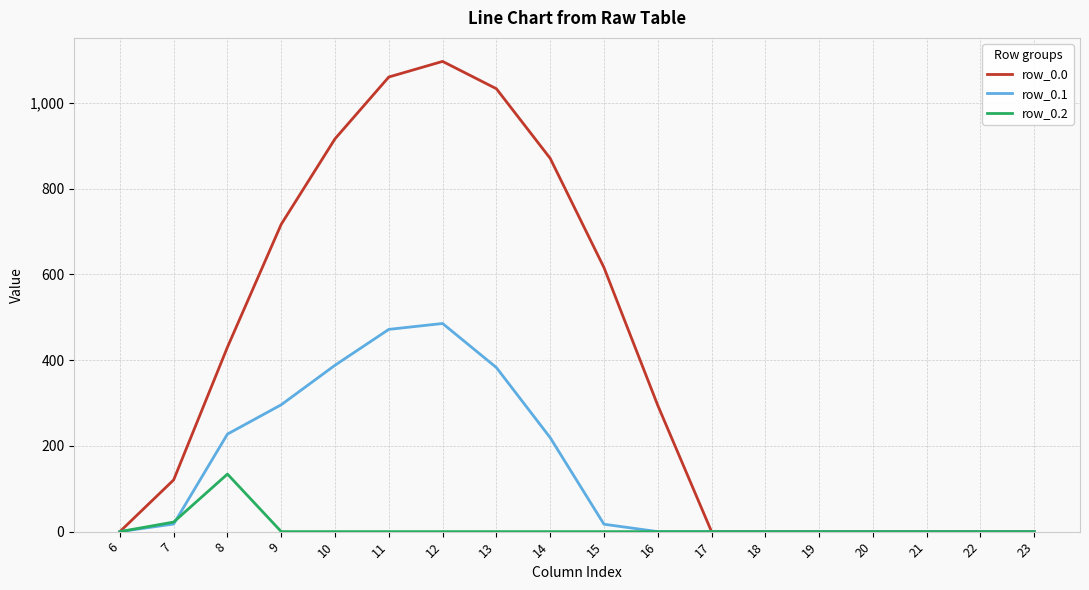

Where is the first local maximum for row_0.0?

12